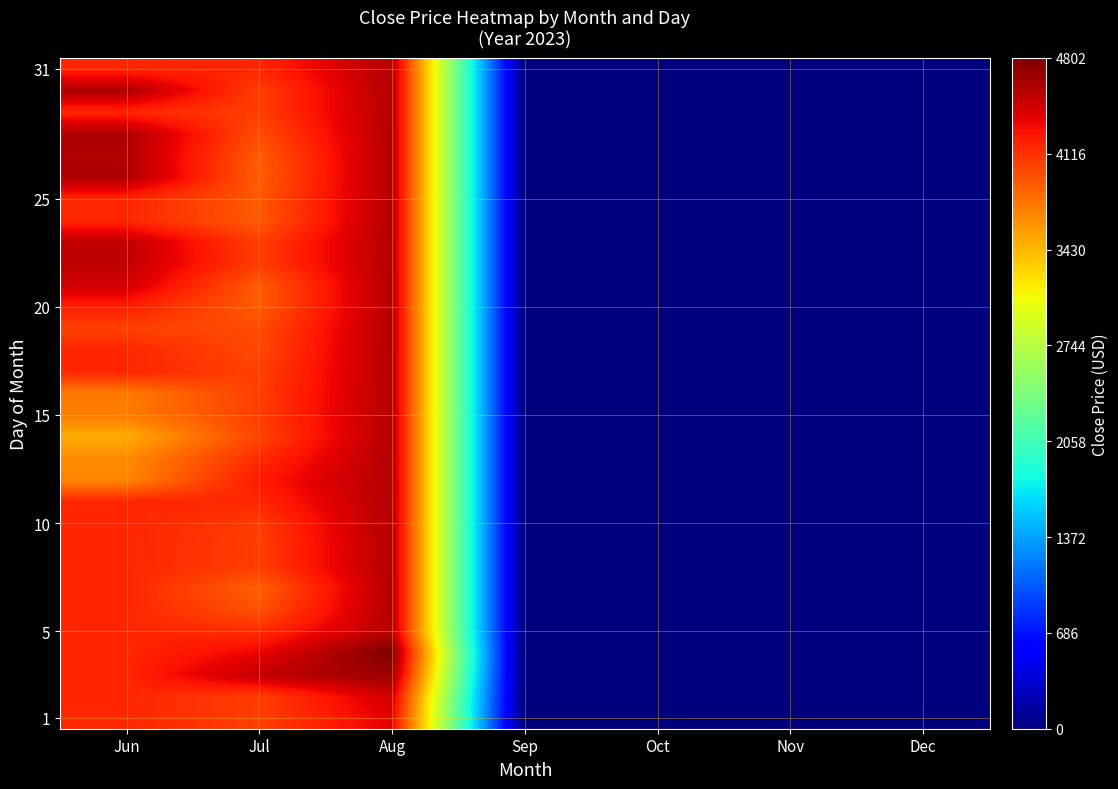

At which category does the chart reach its peak across all series?

Aug